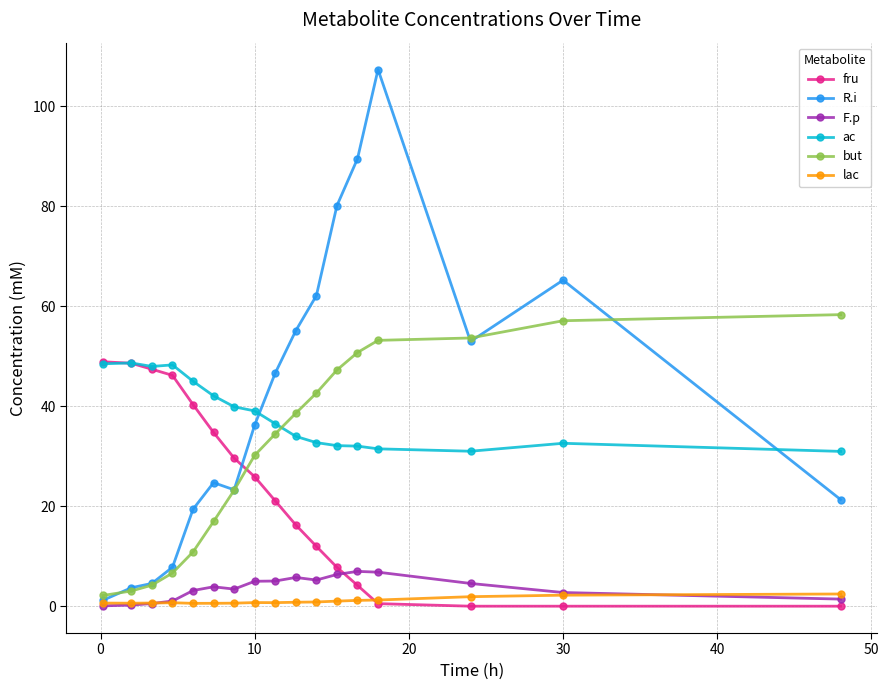

What are all the series names shown in the legend?

fru, R.i, F.p, ac, but, lac